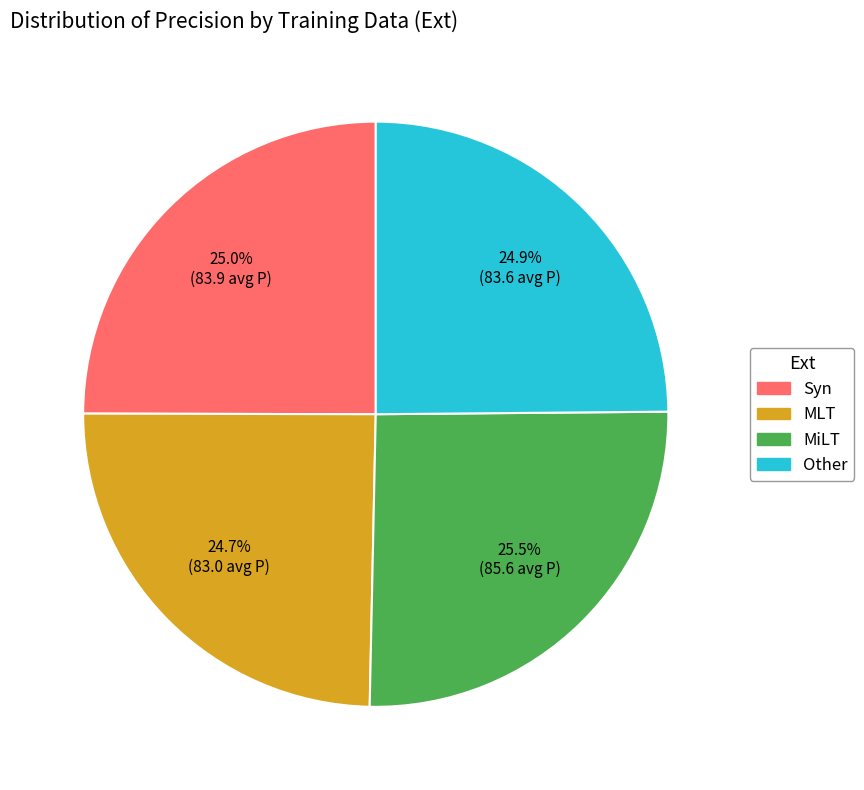

Which slice is the largest?

MiLT